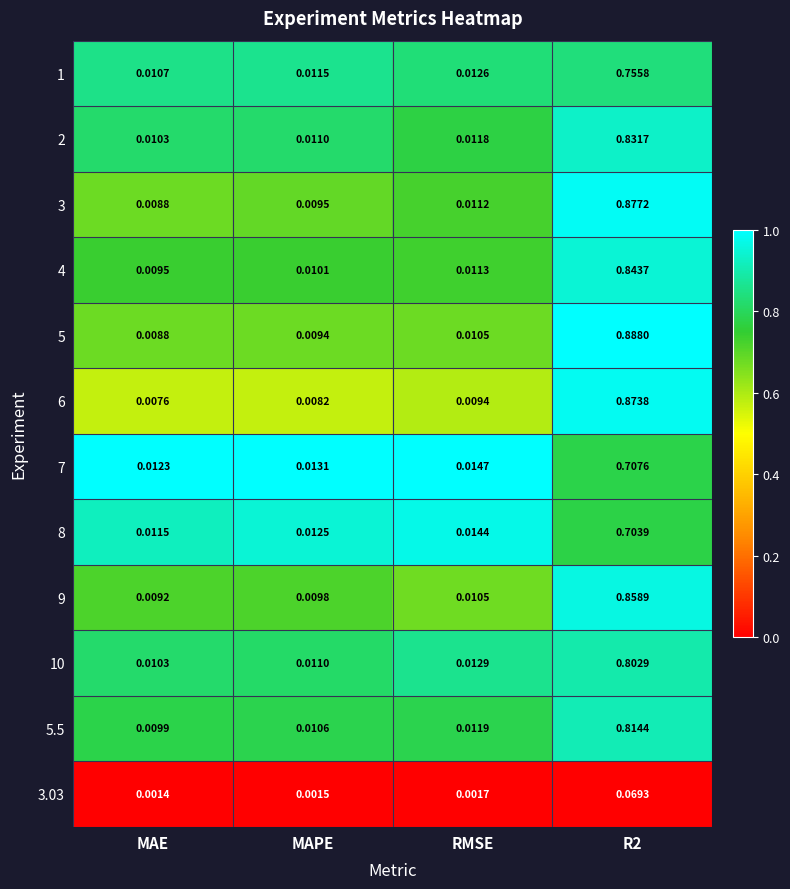

Is the value of 3.03 at MAE greater than the value of 8 at RMSE?

No